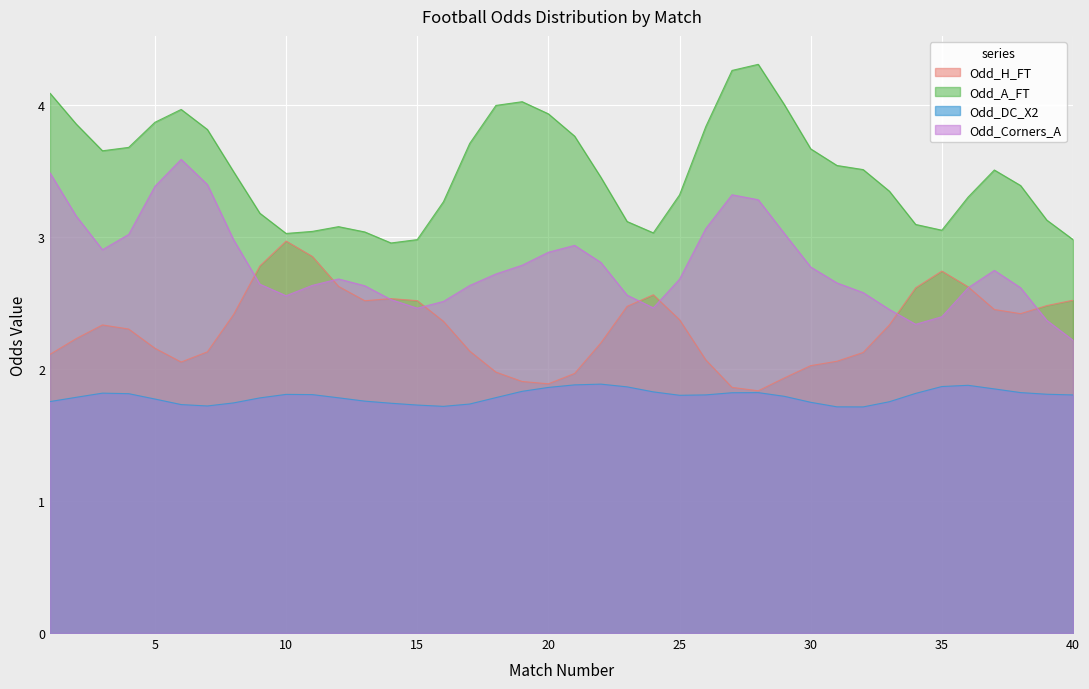

True or false: Odd_DC_X2 and Odd_A_FT intersect in this chart.

False